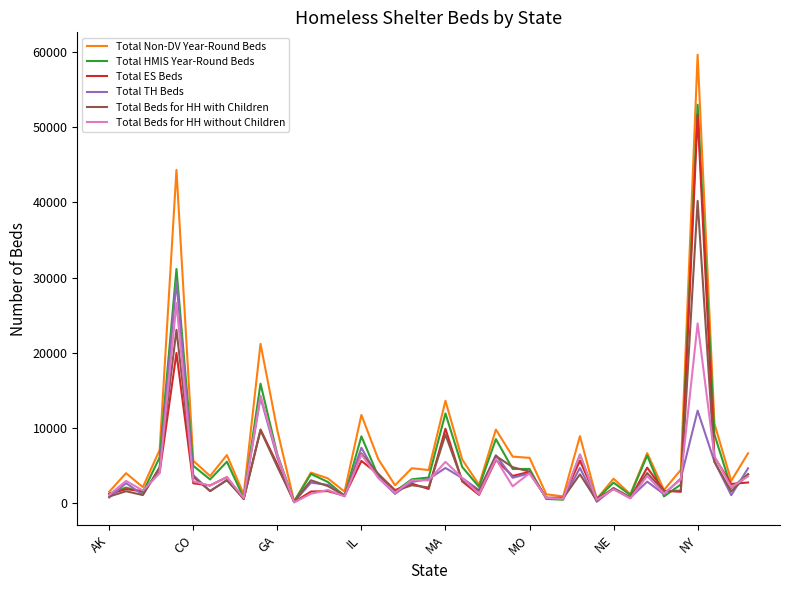

Which series has the largest range (max minus min)?

Total Non-DV Year-Round Beds